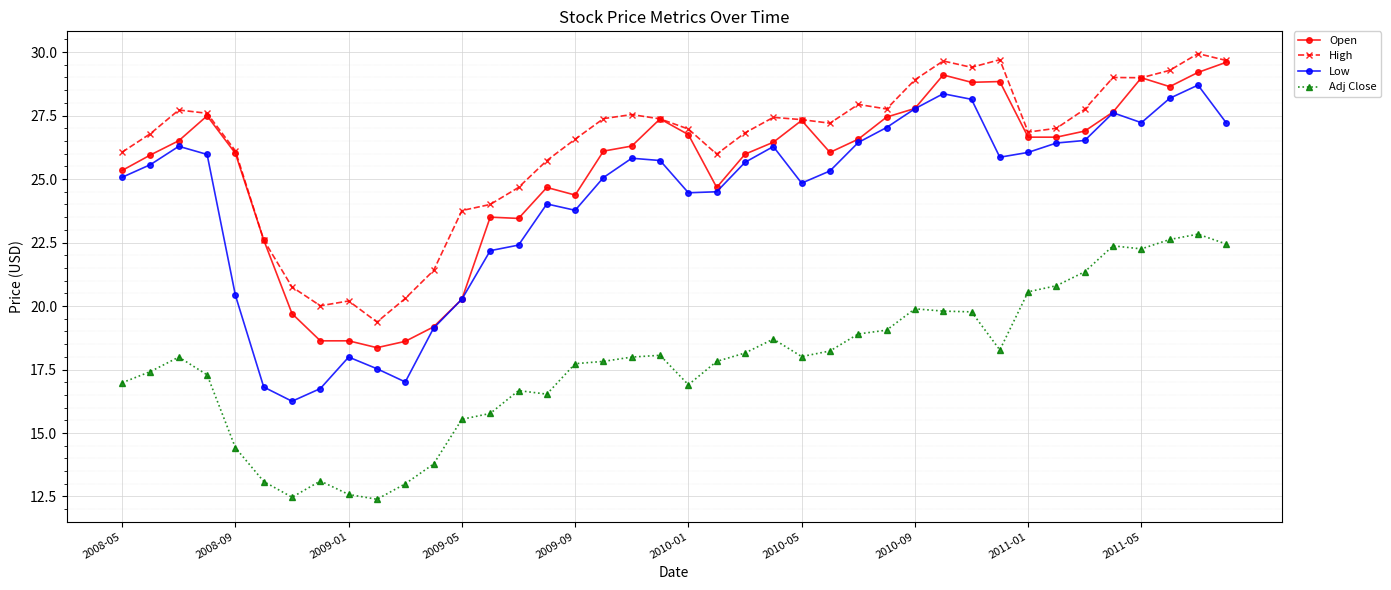

What is the highest value of the Adj Close series?

22.8